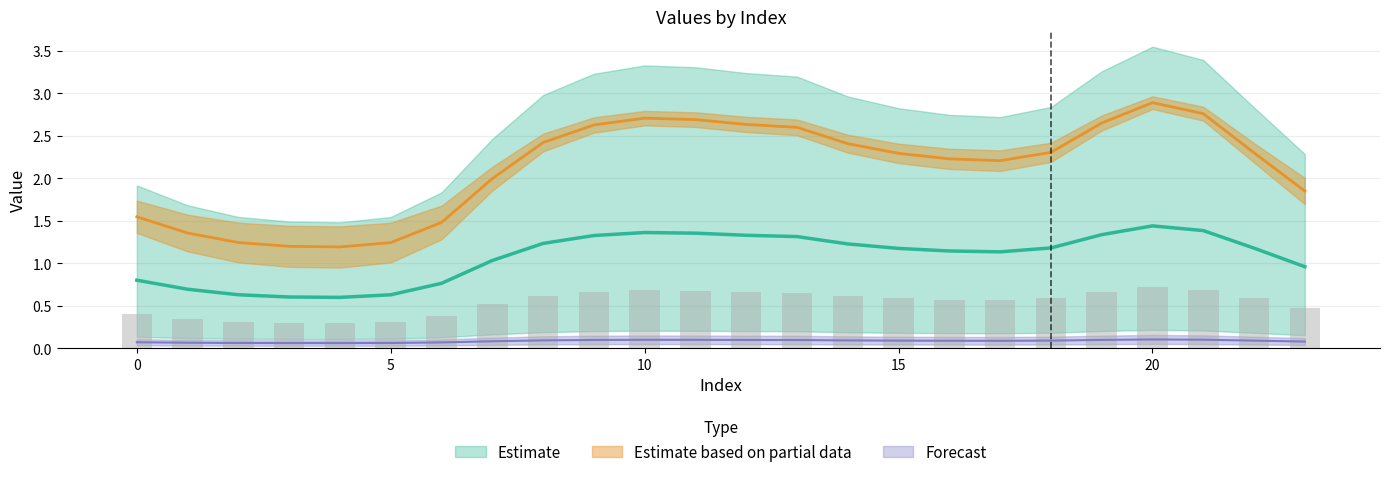

Reading left to right, list all the values displayed in this chart.

col_1: 0=0.8	1=0.7	2=0.6	3=0.6	4=0.6	5=0.6	6=0.8	7=1.0	8=1.2	9=1.3	10=1.4	11=1.4	12=1.3	13=1.3	14=1.2	15=1.2	16=1.1	17=1.1	18=1.2	19=1.3	20=1.4	21=1.4	22=1.2	23=1.0
col_3: 0=0.1	1=0.1	2=0.1	3=0.1	4=0.1	5=0.1	6=0.1	7=0.1	8=0.1	9=0.1	10=0.1	11=0.1	12=0.1	13=0.1	14=0.1	15=0.1	16=0.1	17=0.1	18=0.1	19=0.1	20=0.1	21=0.1	22=0.1	23=0.1
col_4: 0=1.5	1=1.4	2=1.2	3=1.2	4=1.2	5=1.2	6=1.5	7=2.0	8=2.4	9=2.6	10=2.7	11=2.7	12=2.6	13=2.6	14=2.4	15=2.3	16=2.2	17=2.2	18=2.3	19=2.7	20=2.9	21=2.8	22=2.3	23=1.9
col_5: 0=0.4	1=0.3	2=0.3	3=0.3	4=0.3	5=0.3	6=0.4	7=0.5	8=0.6	9=0.7	10=0.7	11=0.7	12=0.7	13=0.7	14=0.6	15=0.6	16=0.6	17=0.6	18=0.6	19=0.7	20=0.7	21=0.7	22=0.6	23=0.5